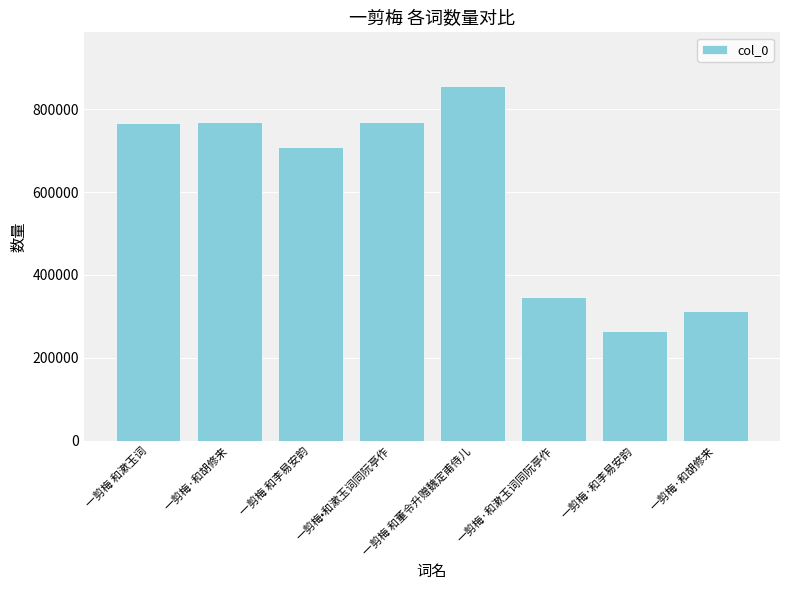

How many categories are shown in the chart?

8